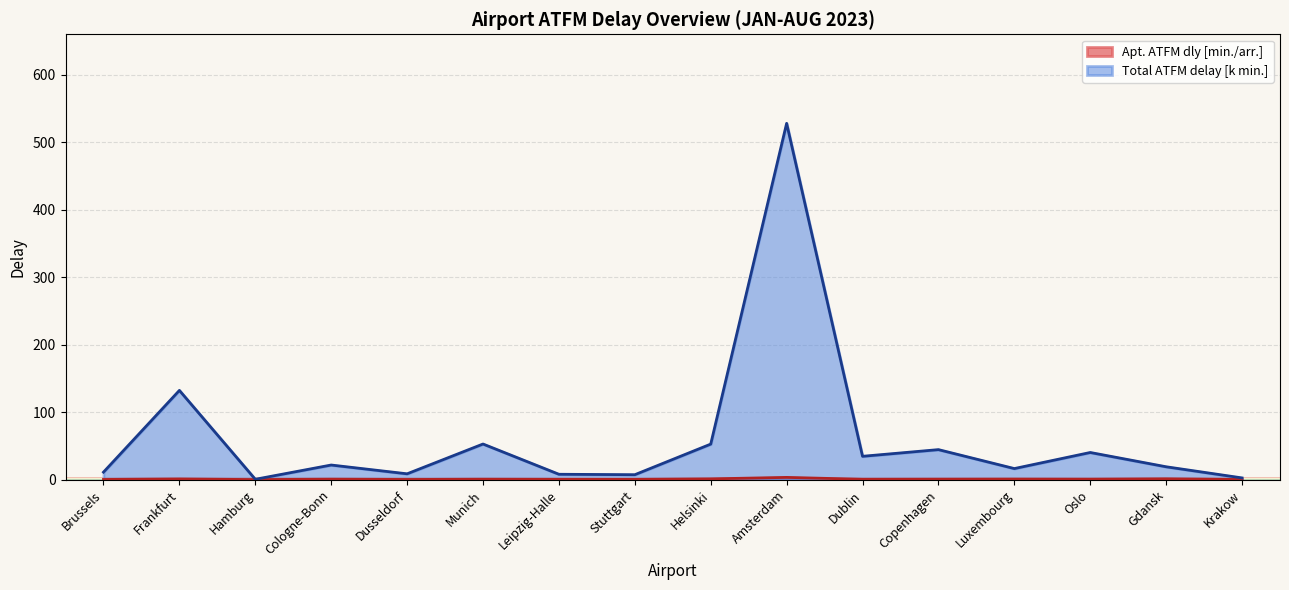

At which label does Total ATFM delay [k min.] reach its peak?

Amsterdam